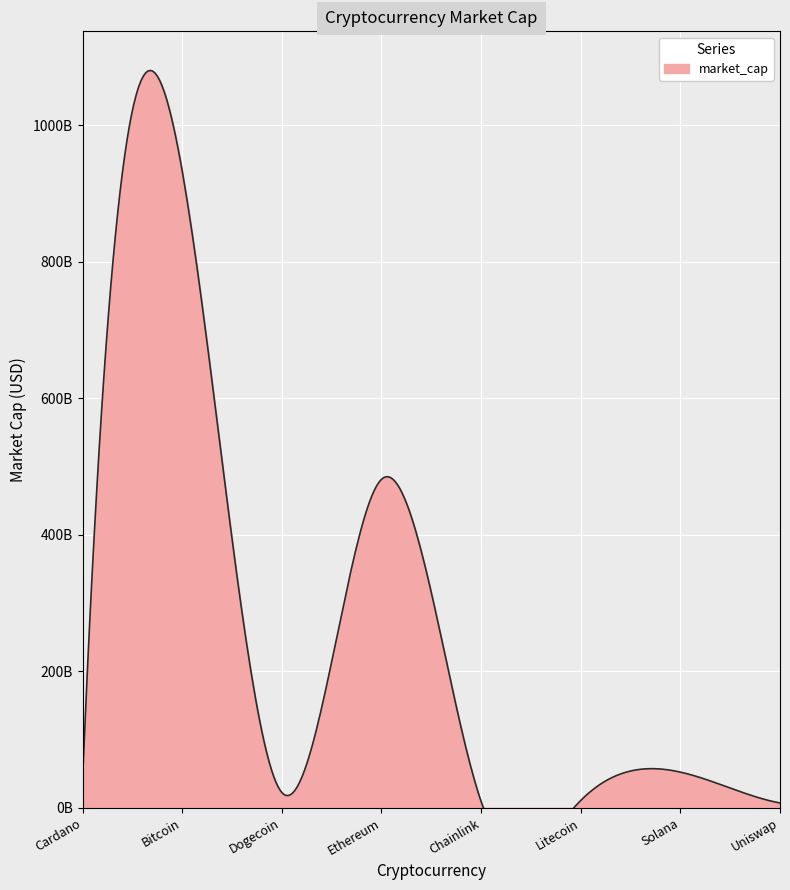

Where does the data first go above 44526729775?

Bitcoin